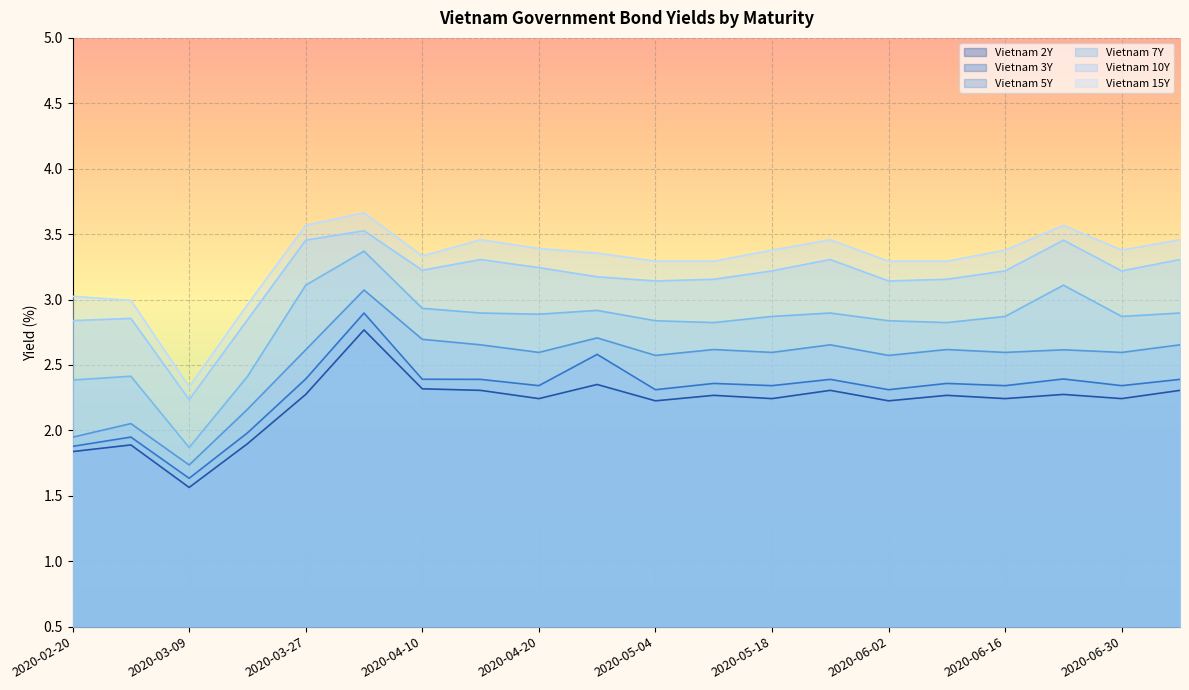

True or false: Vietnam 5Y and Vietnam 3Y intersect in this chart.

False